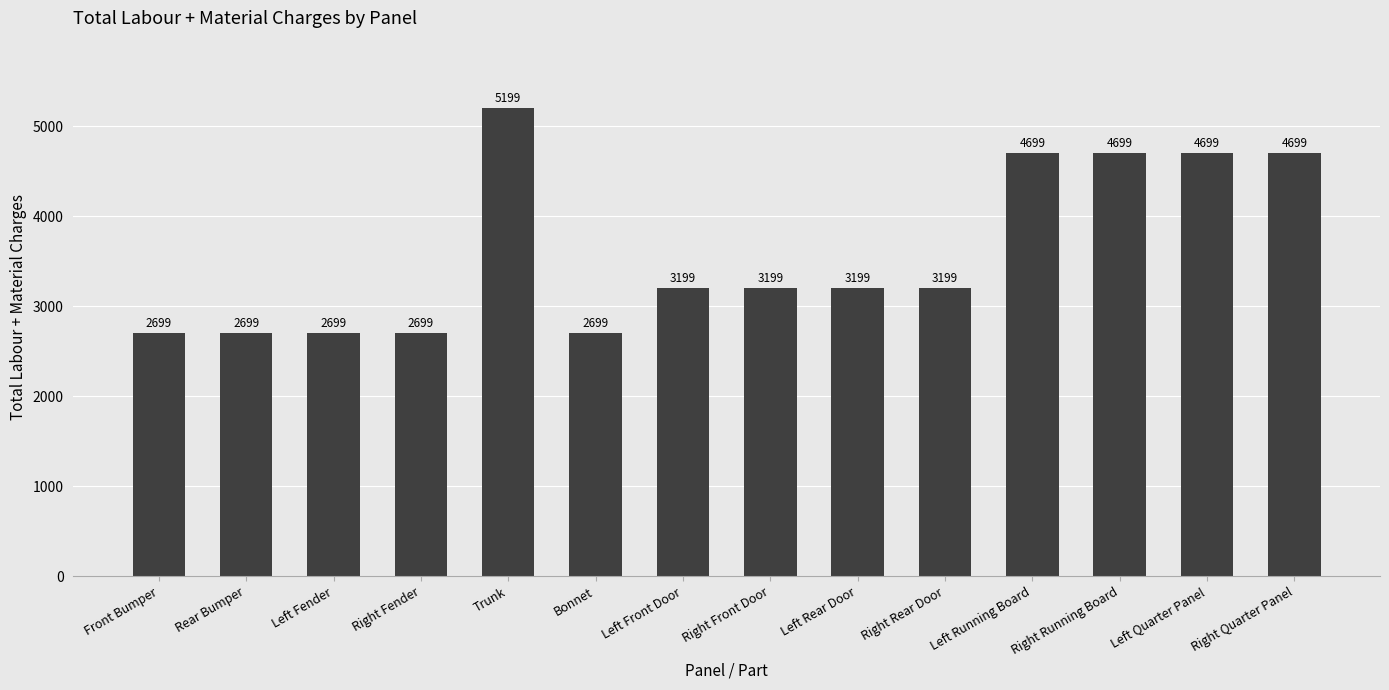

What is the ratio of the value at Right Front Door to the value at Right Running Board?

0.7